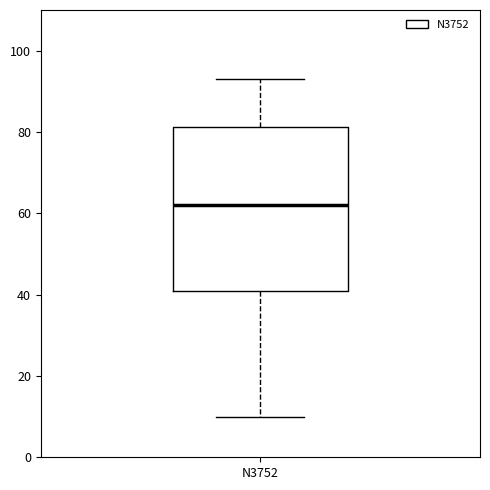

Where is the upper edge of the box for N3752 on the y-axis? The values are not printed on the chart, so give them approximately, as read against the axis.

82